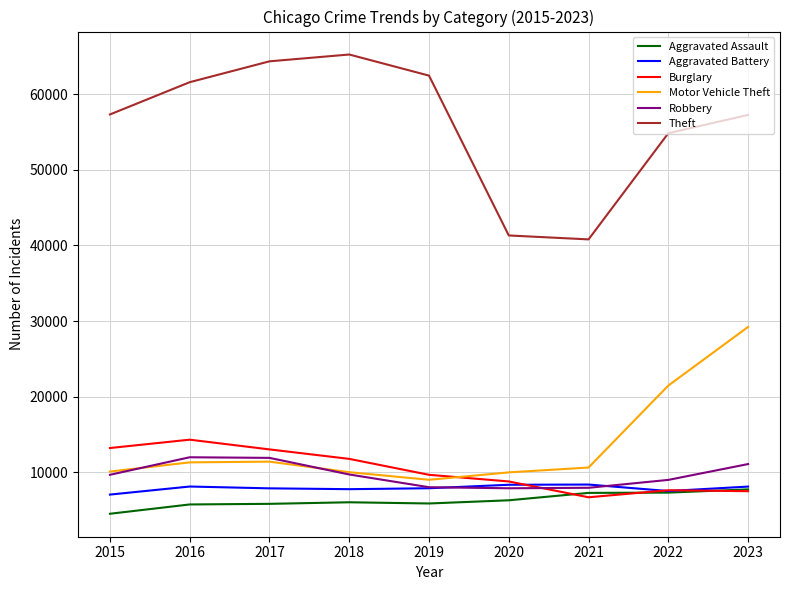

Where is the first local maximum for Burglary?

2016